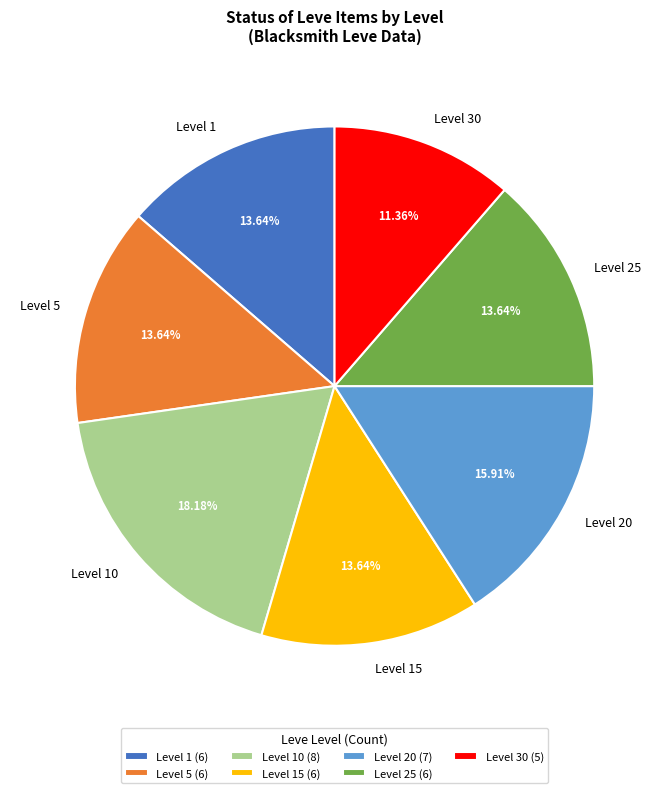

Which has a higher value, Level 20 or Level 10?

Level 10